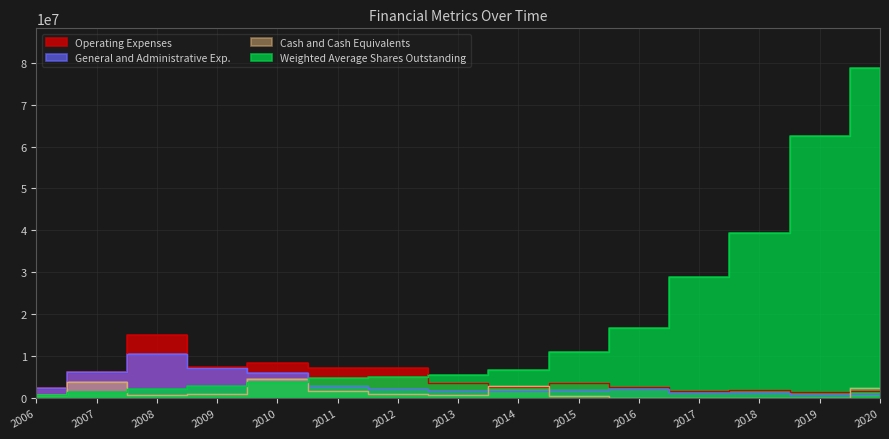

How many times do General and Administrative Exp. and Cash and Cash Equivalents cross each other?

3